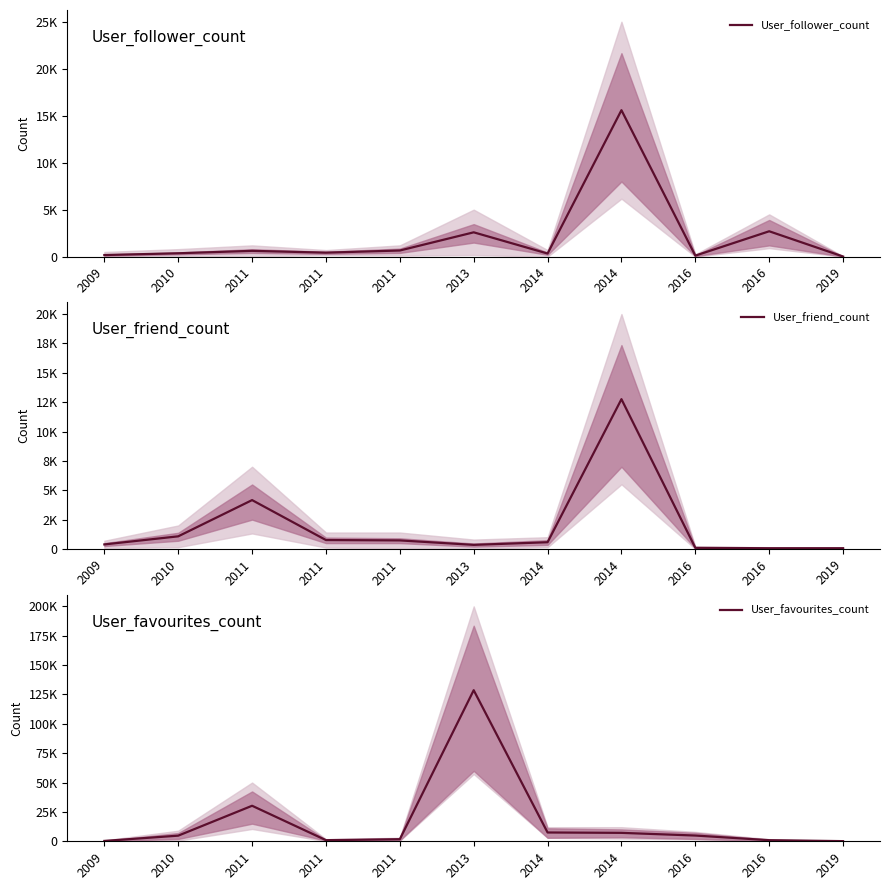

Does the chart have visible grid lines?

No